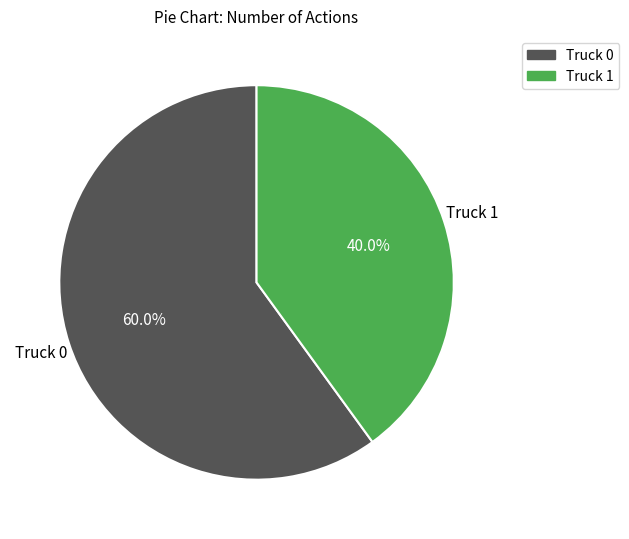

Which slice represents more than half of the pie?

Truck 0